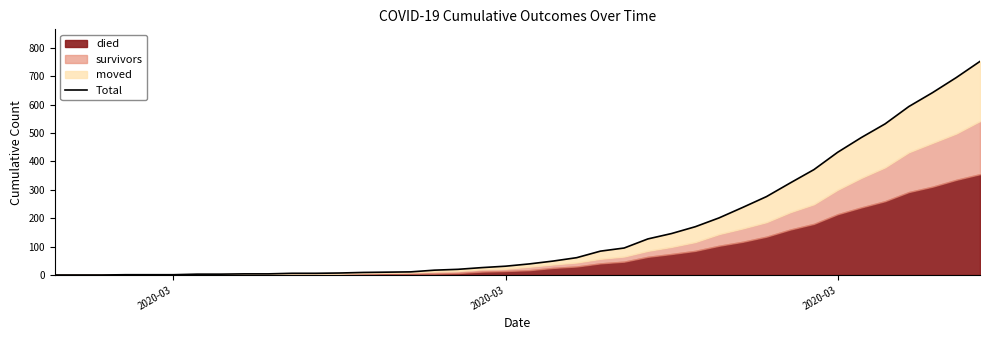

Is it true that the value at 2020-03 is 407?

False